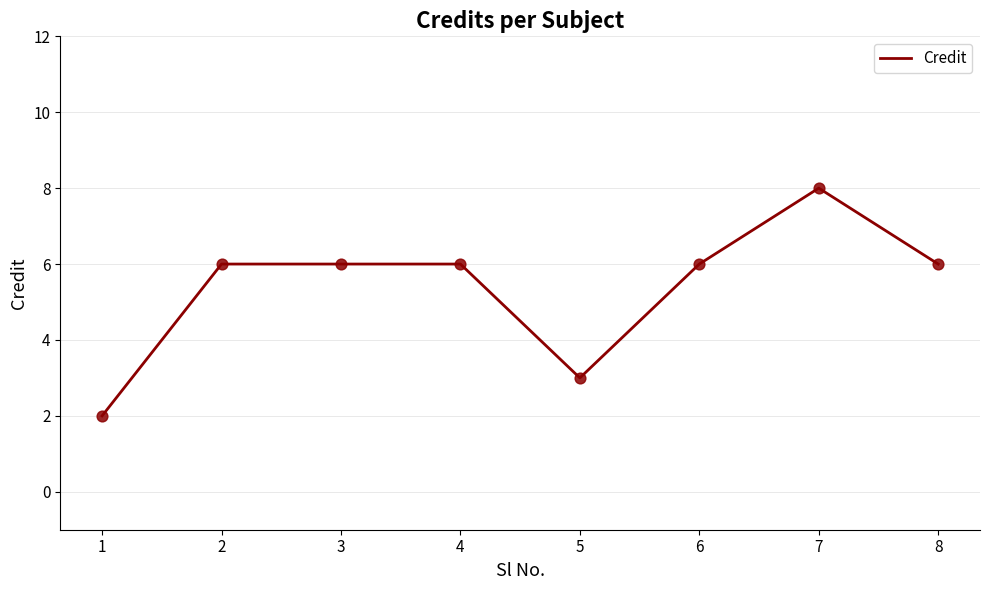

Approximately how many times larger is the value at 1 compared to 6?

0.3